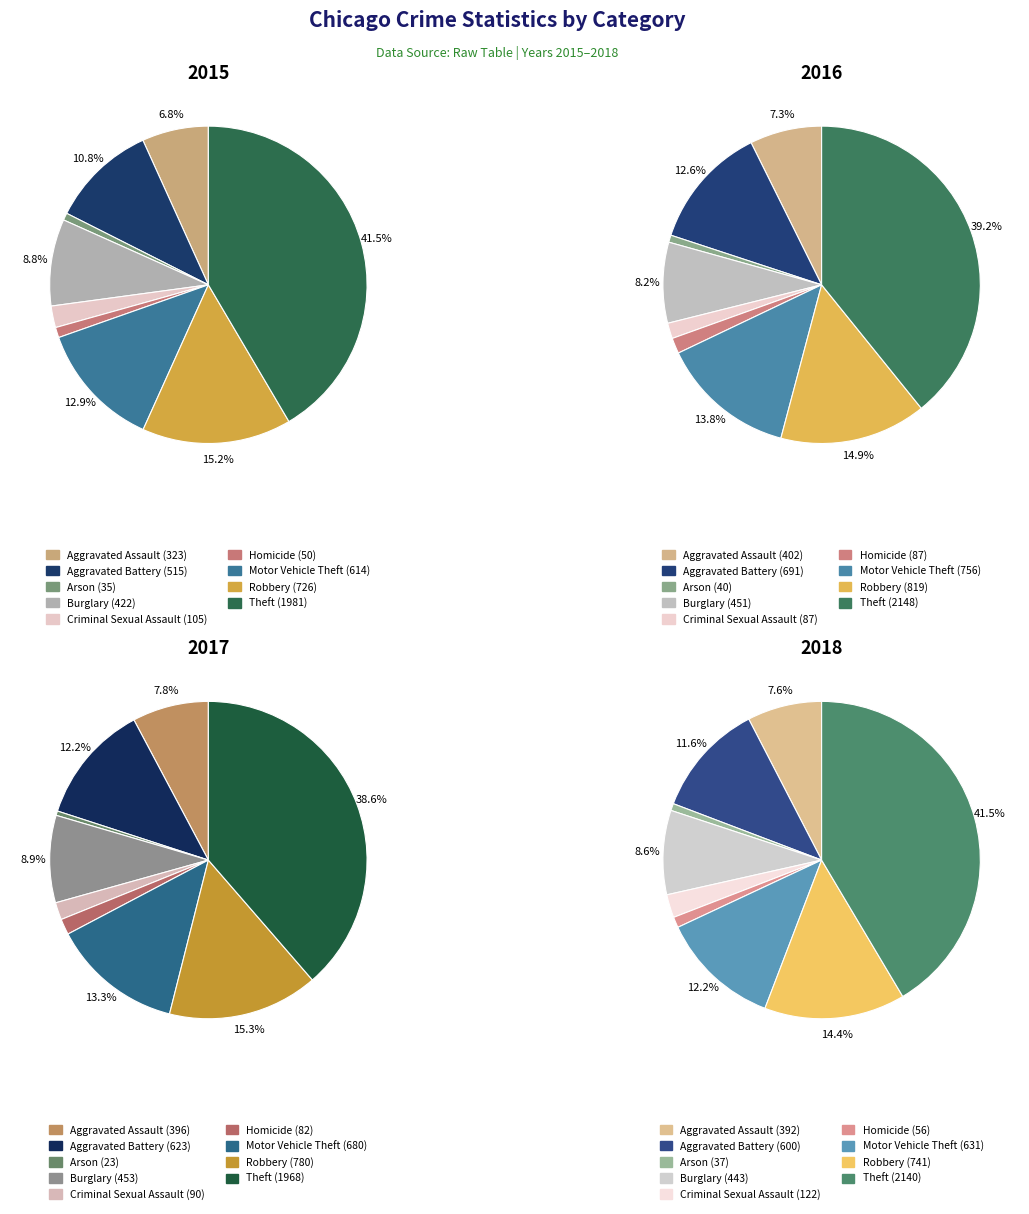

Which category has the biggest portion of the pie?

Theft